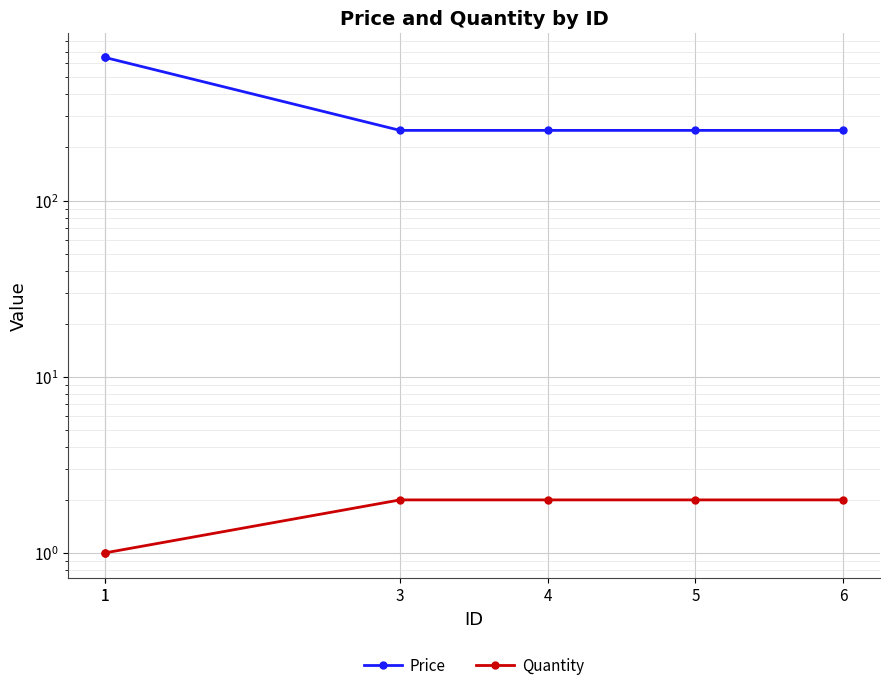

Rank the categories by Price value from lowest to highest.

3, 4, 5, 6, 1, 1